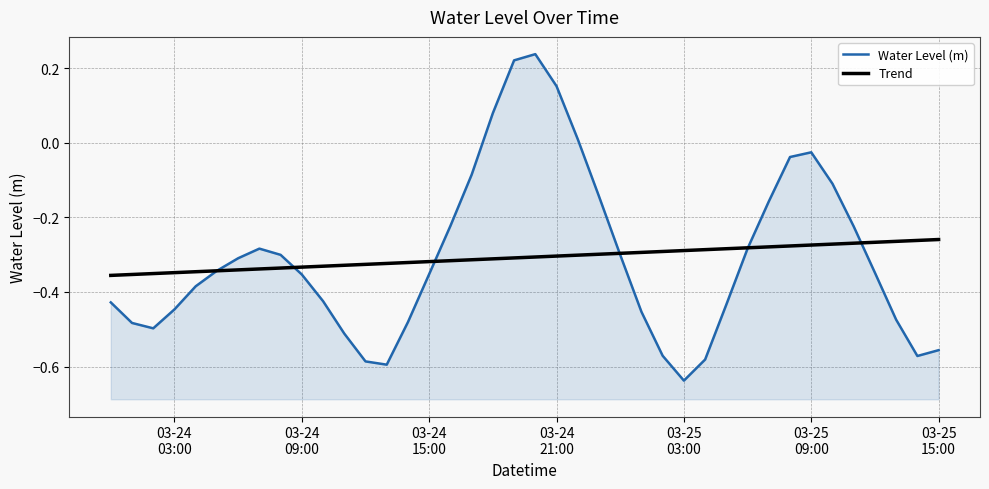

In Water Level (m), how many points are higher than both neighbors (excluding endpoints)?

3